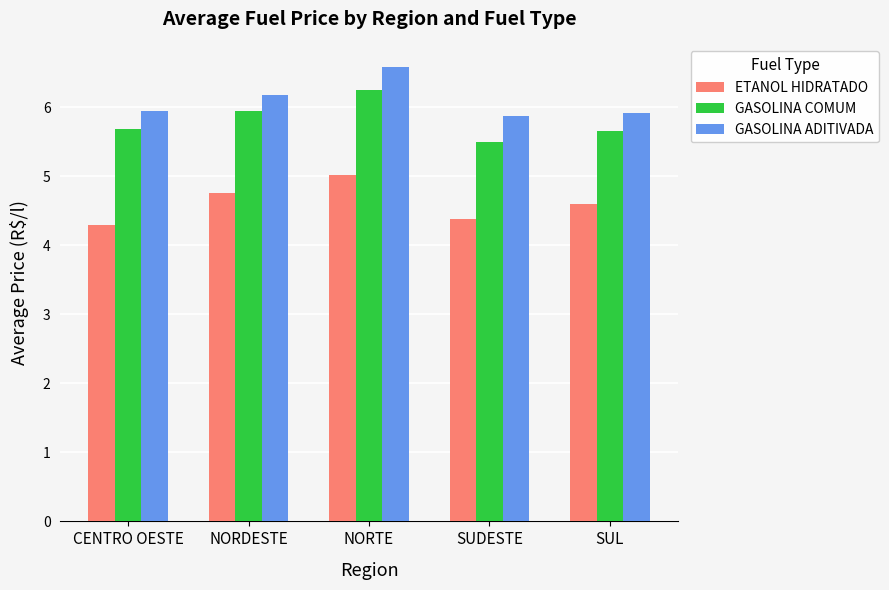

What is the difference between the maximum and second lowest values in the GASOLINA COMUM series?

0.6